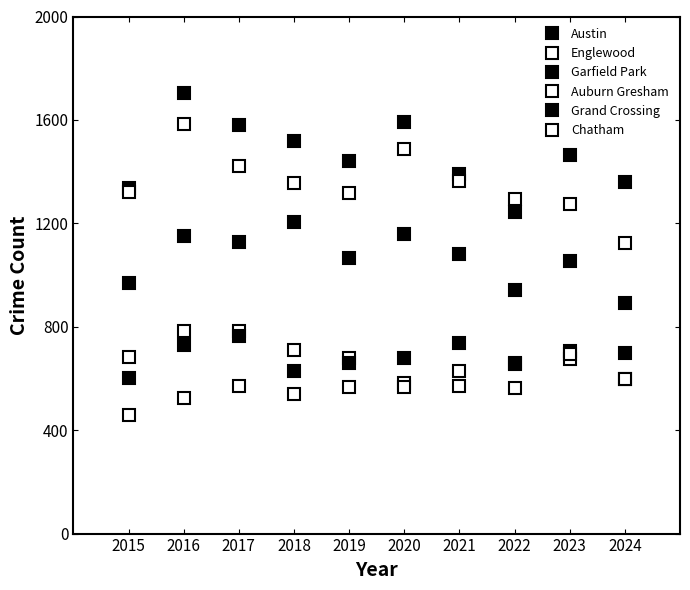

Does the chart have visible grid lines?

No